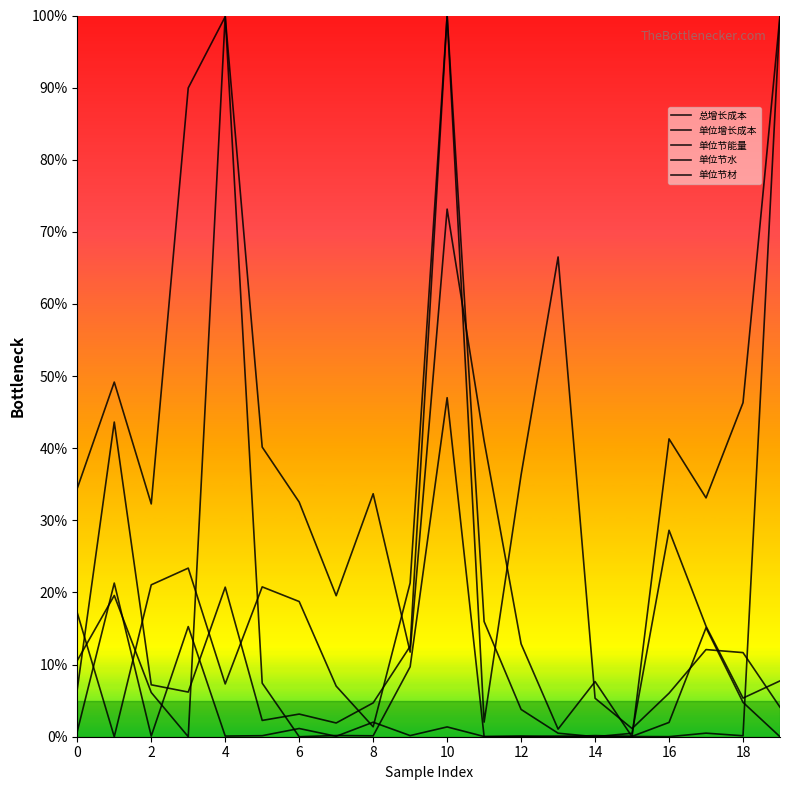

Which series has the largest total across all categories?

单位节能量